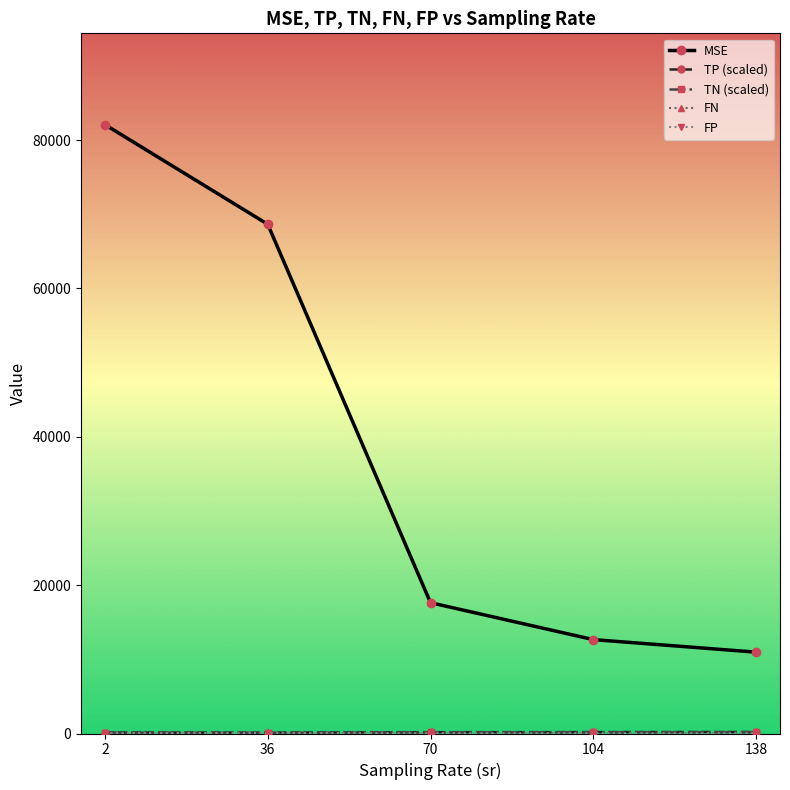

What is the maximum value for MSE?

82085.9